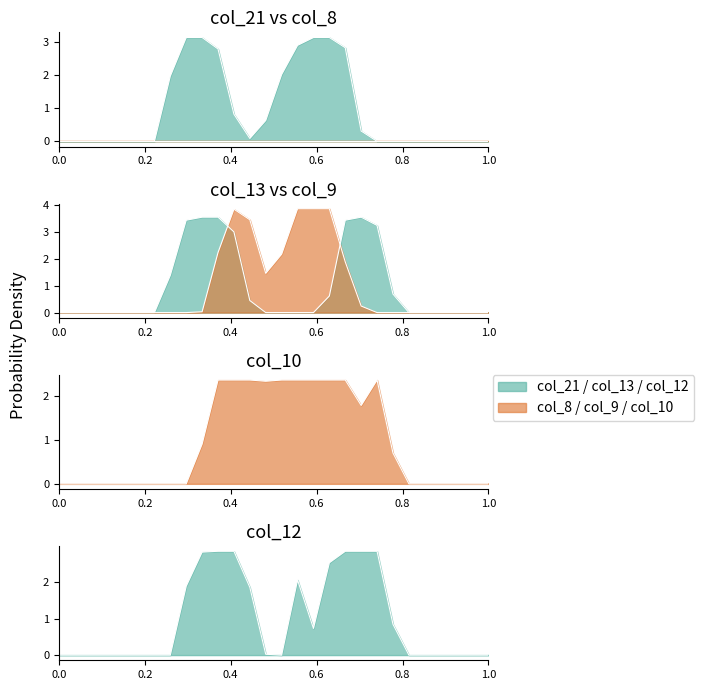

What is the average value of the col_12 series?

1.0